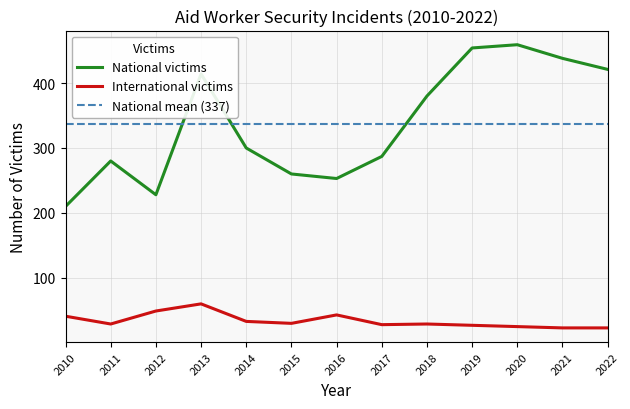

List the series in order of their overall mean, lowest first.

International victims, National victims